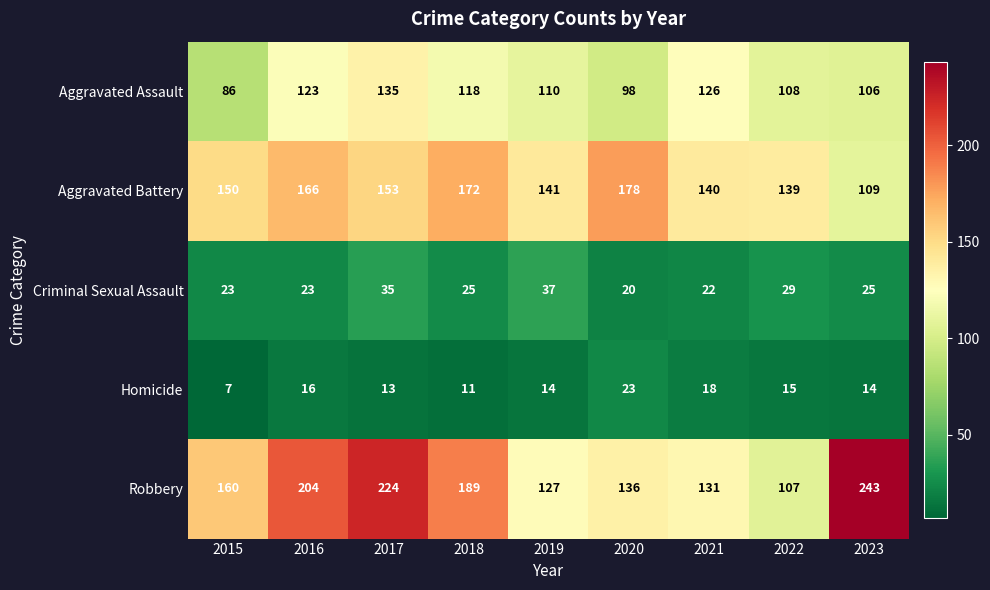

What is the total value across all series at 2017?

560